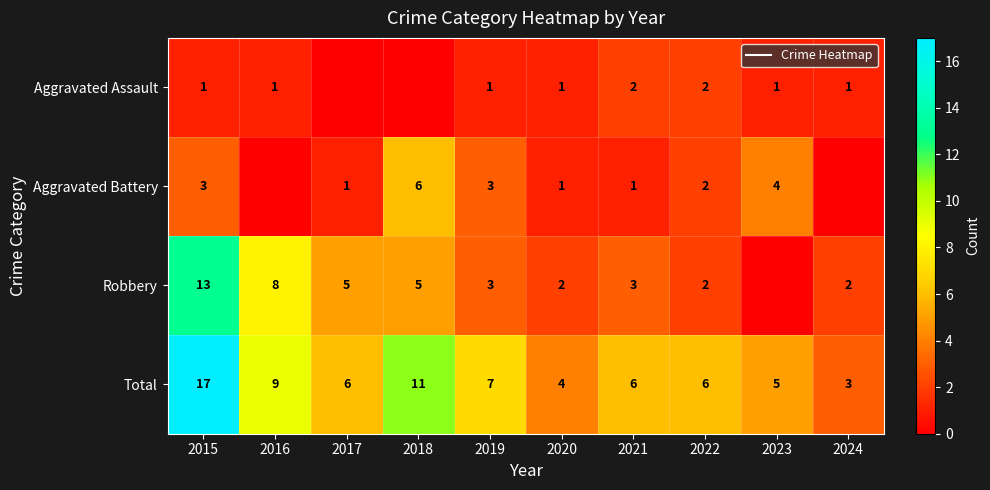

At which label does Robbery first exceed 3?

2015